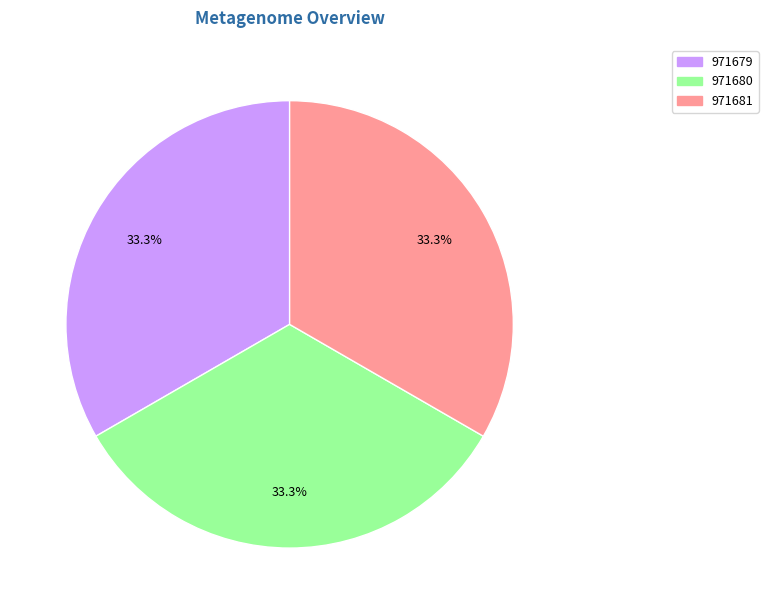

Does 971681 represent more than half of the total?

No